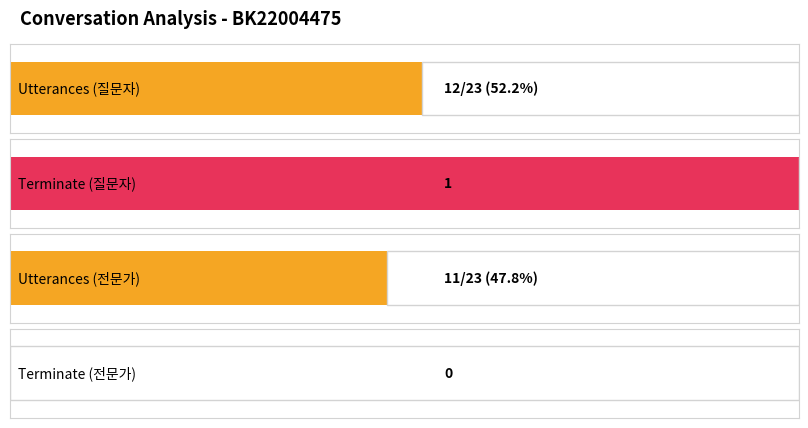

The 질문자 series shows 2 at 11. True or false?

False